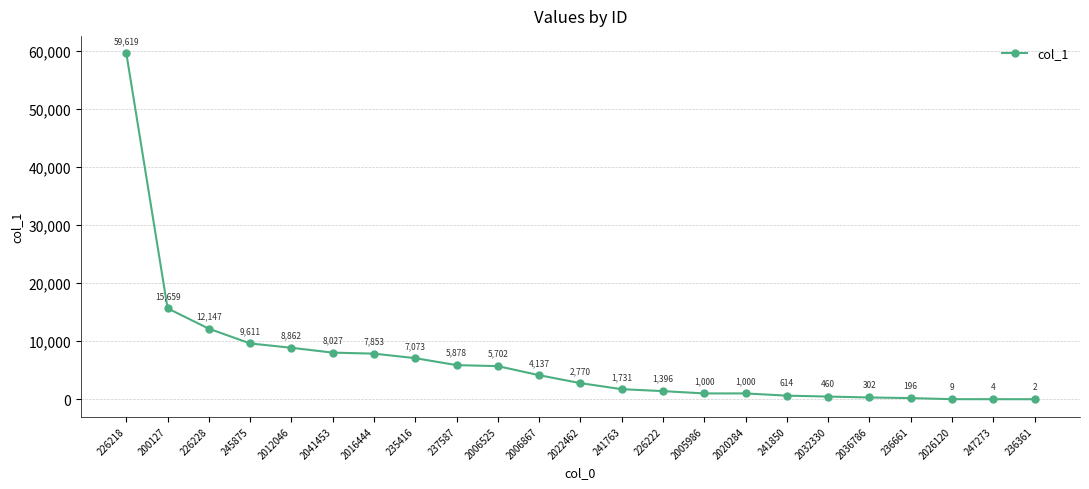

Which category has the highest value across all series?

226218